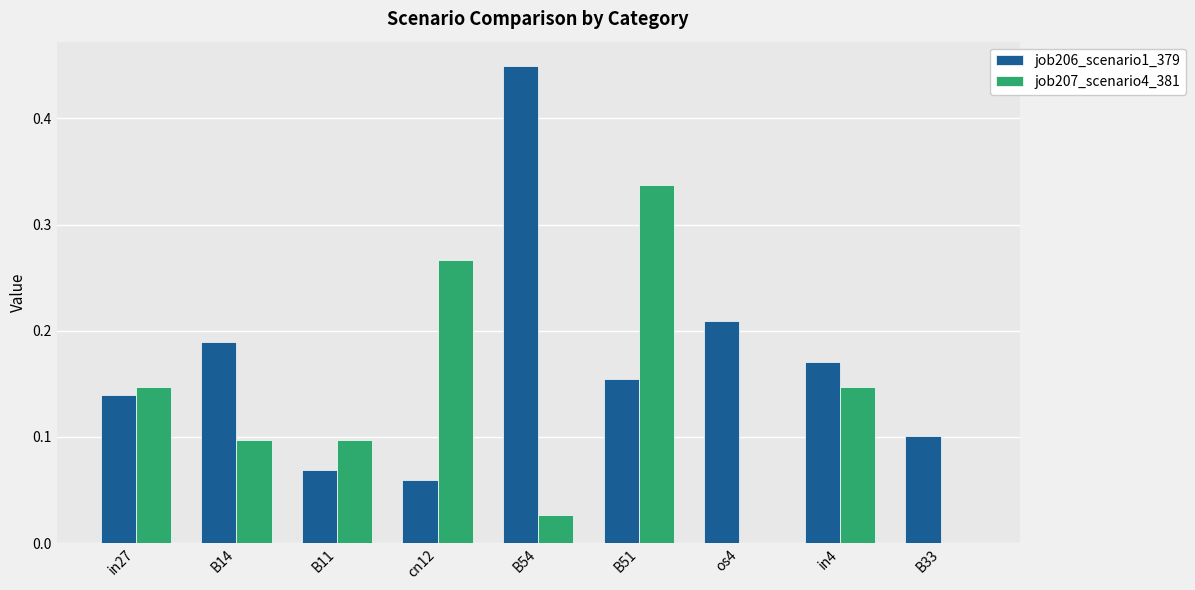

Between B54 and in4, which series saw the biggest shift?

job206_scenario1_379